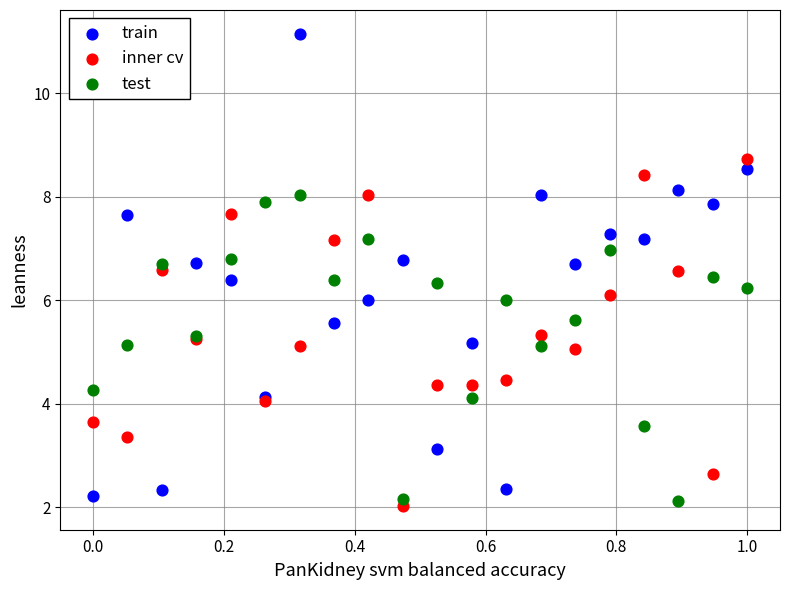

Which series has the widest spread of Y values?

train